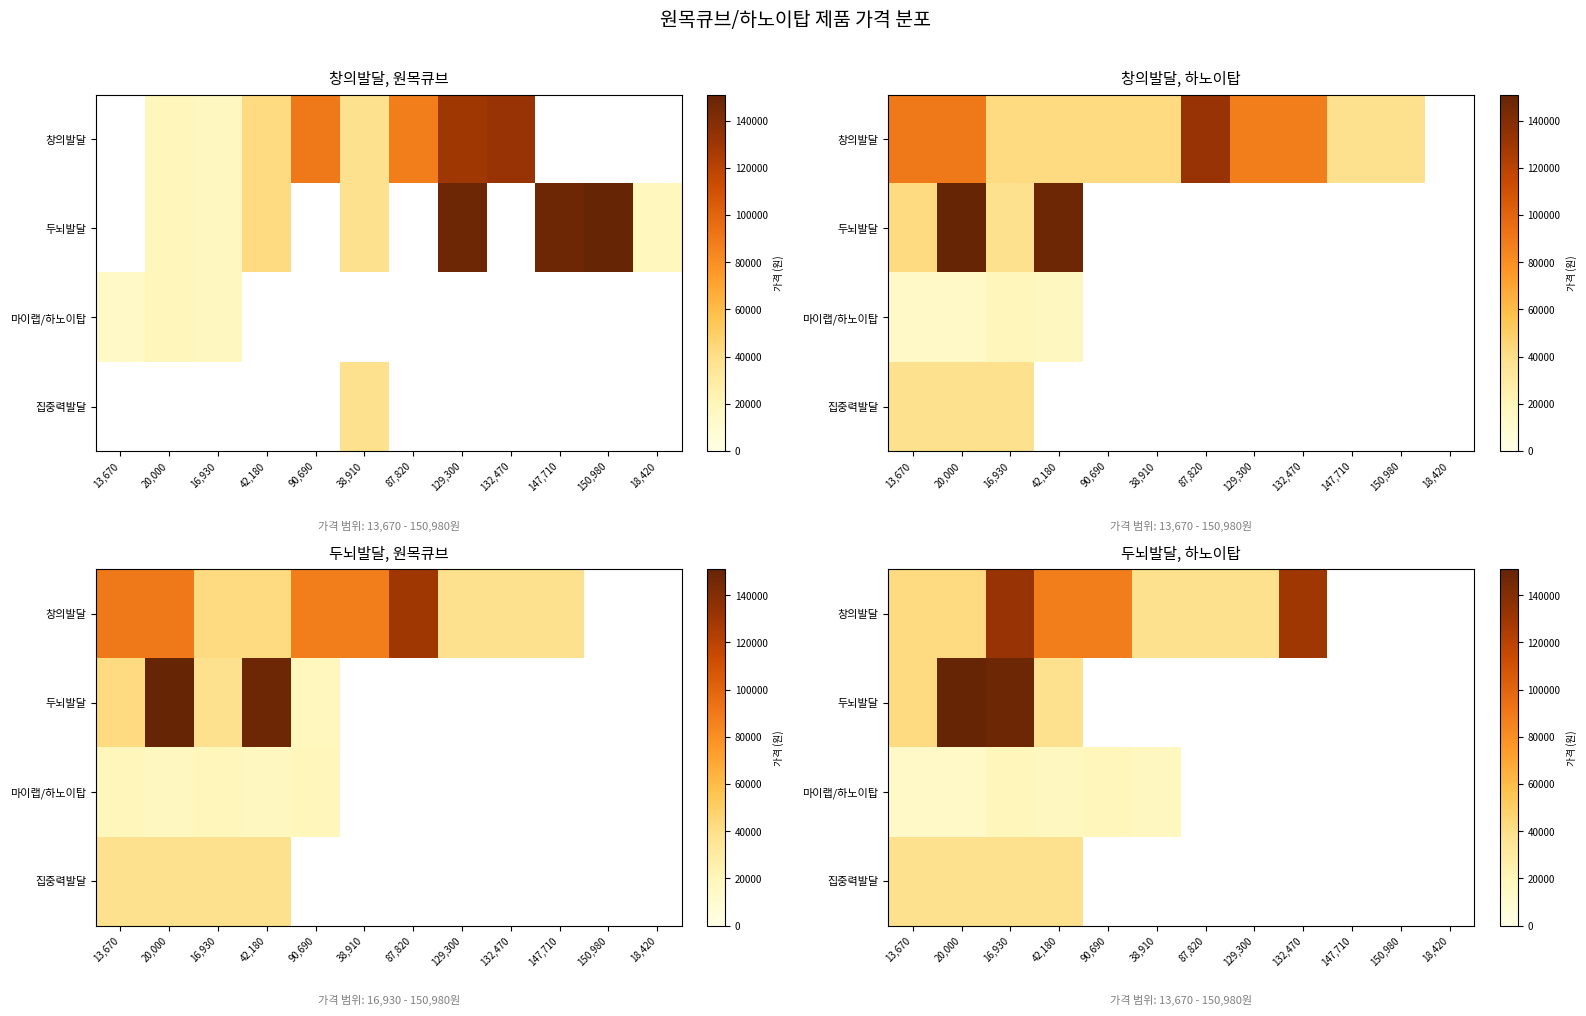

List the series in order of their peak value, lowest first.

마이랩/하노이탑, 집중력발달, 창의발달, 두뇌발달